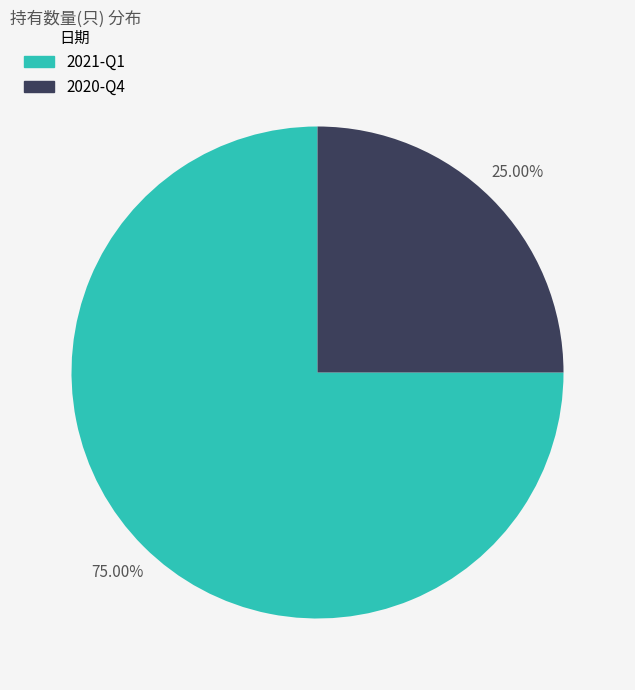

Is it true that 2020-Q4 is 25% of the pie?

True